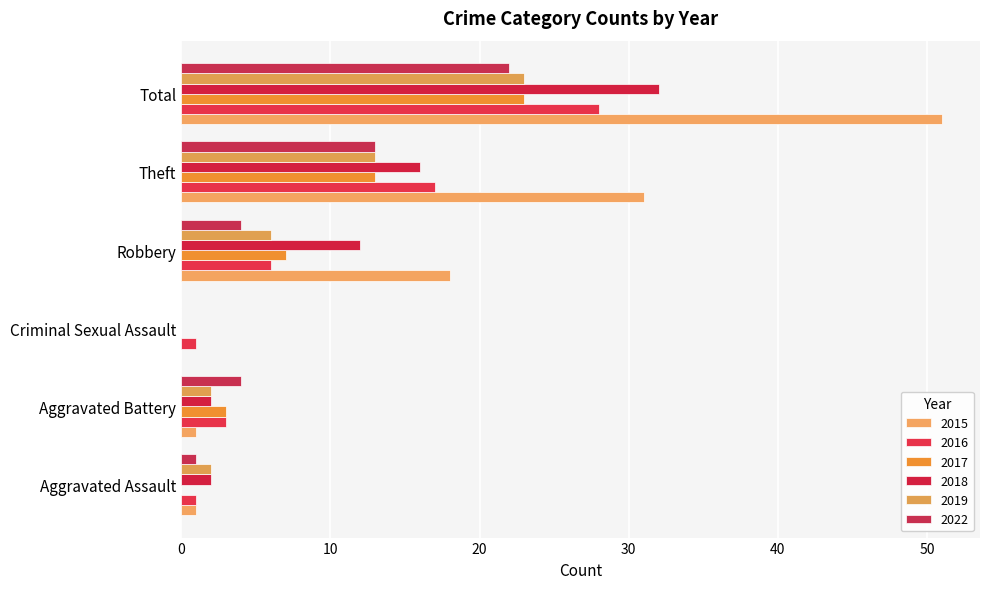

Reading left to right, what are all the values shown in this chart?

2015: 1	1	0	18	31	51
2016: 1	3	1	6	17	28
2017: 0	3	0	7	13	23
2018: 2	2	0	12	16	32
2019: 2	2	0	6	13	23
2022: 1	4	0	4	13	22